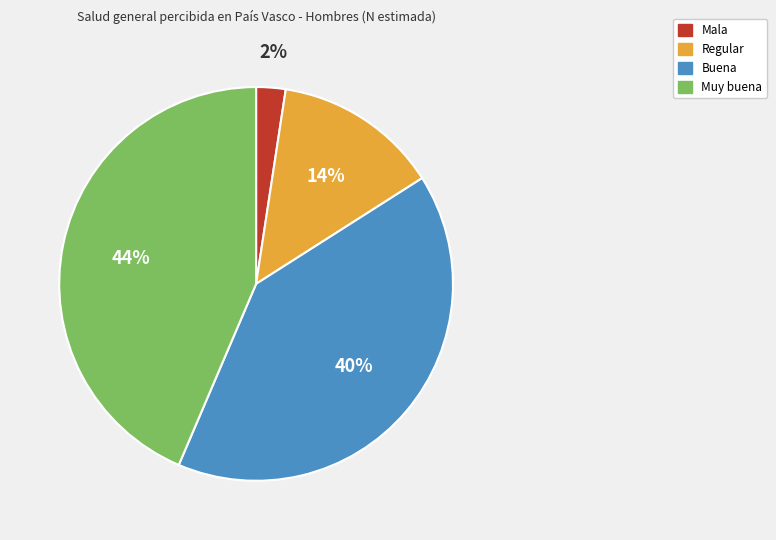

To the nearest percent, what is the combined percentage of Buena and Muy buena?

84%